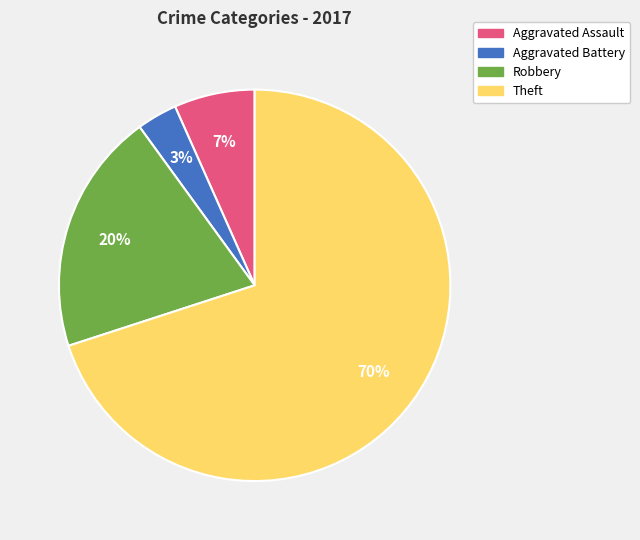

The Robbery slice represents 20% of the pie. True or false?

True